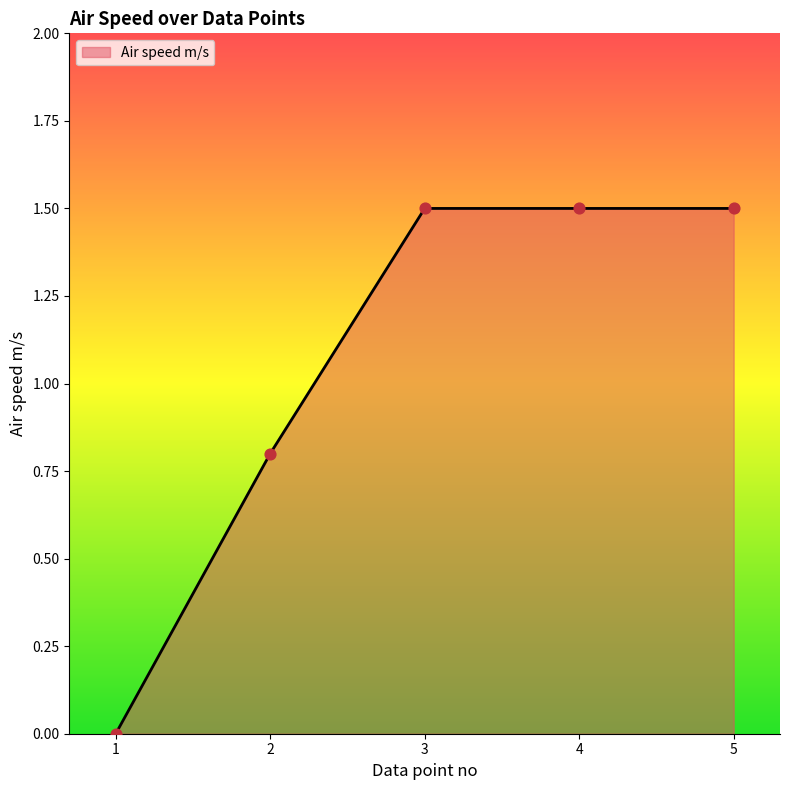

Which has a higher value, 2 or 3?

3